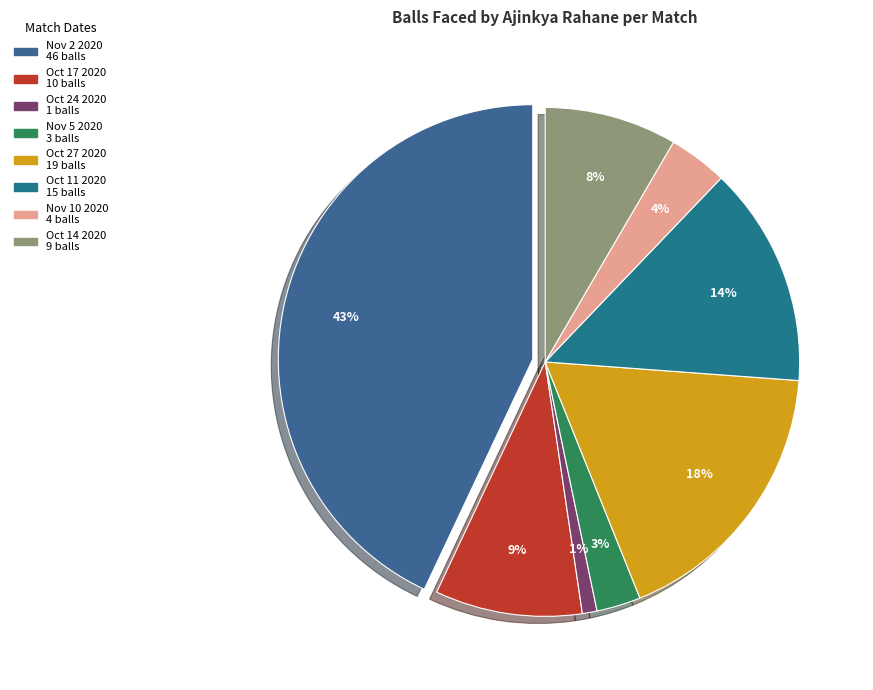

To the nearest percent, what percentage of the pie is Nov 10 2020?

4%